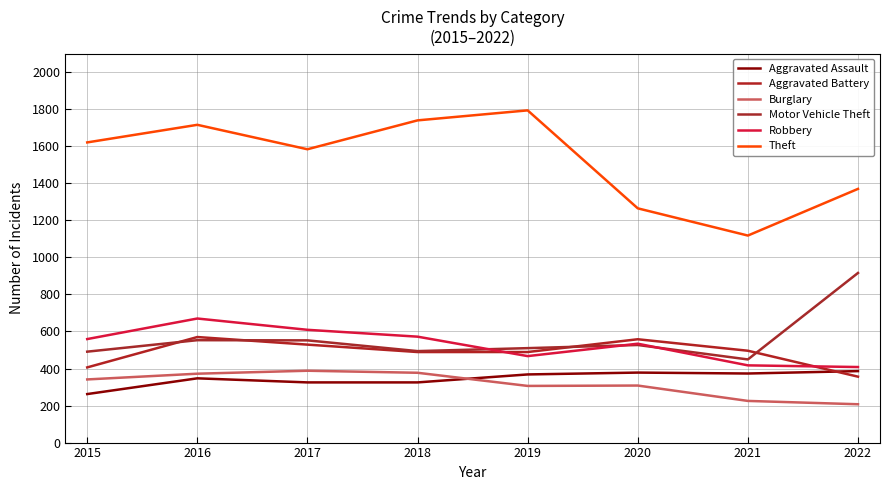

What are all the series names shown in the legend?

Aggravated Assault, Aggravated Battery, Burglary, Motor Vehicle Theft, Robbery, Theft